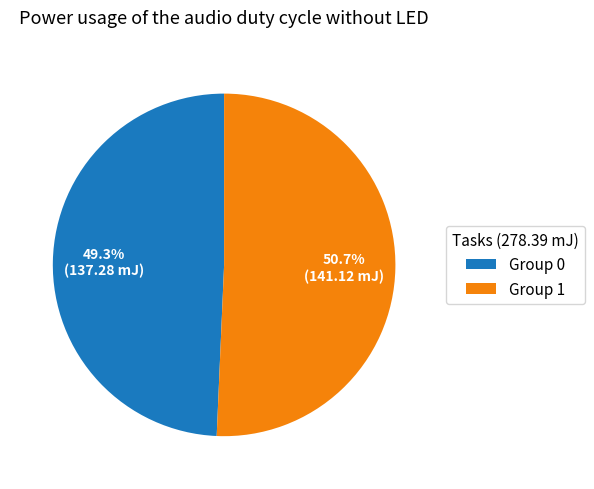

Which category accounts for the majority?

Group 1